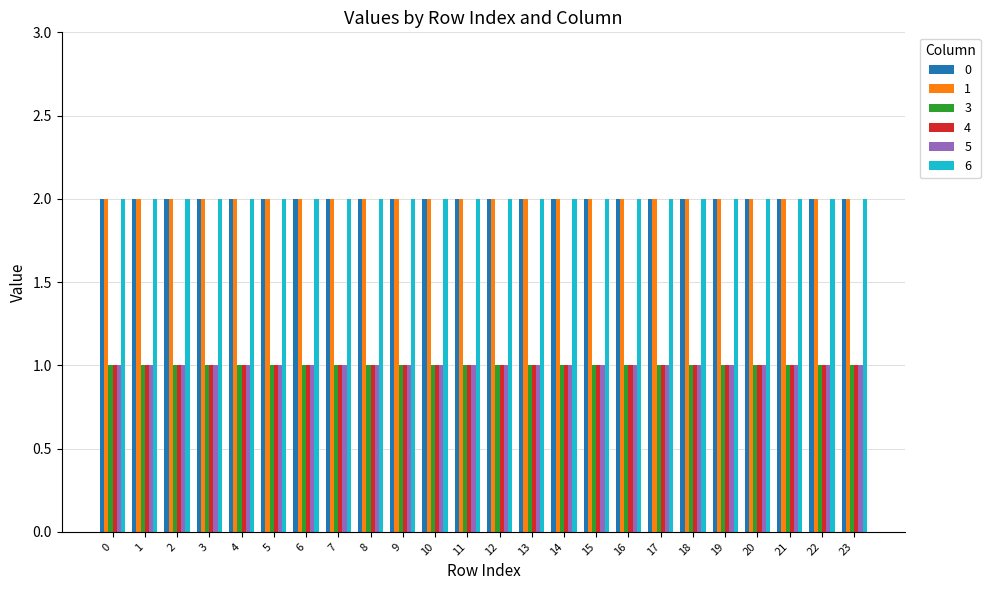

The 4 series shows 1 at 11. True or false?

True